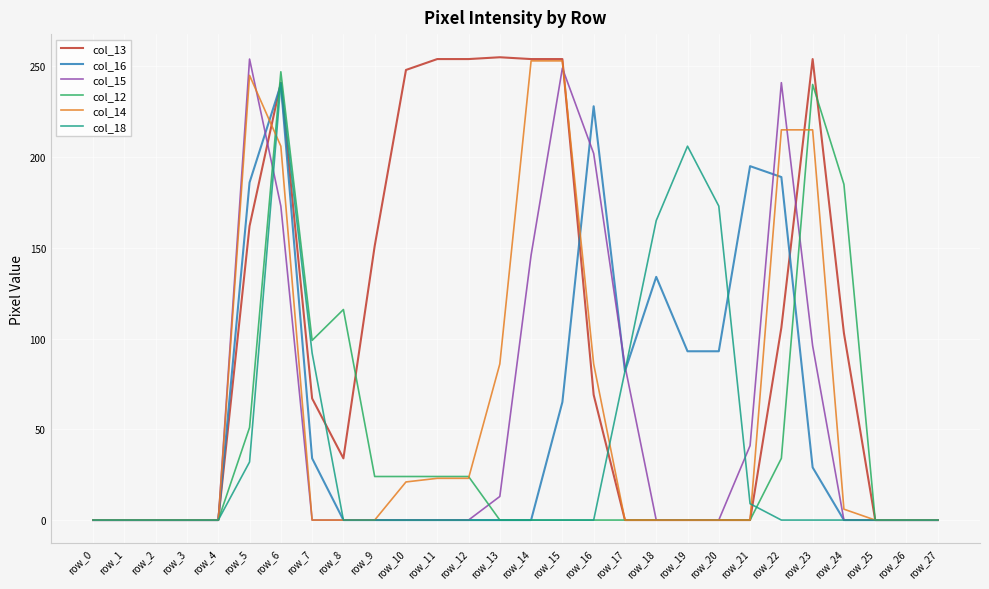

The value of col_15 at row_16 is 202. True or false?

True